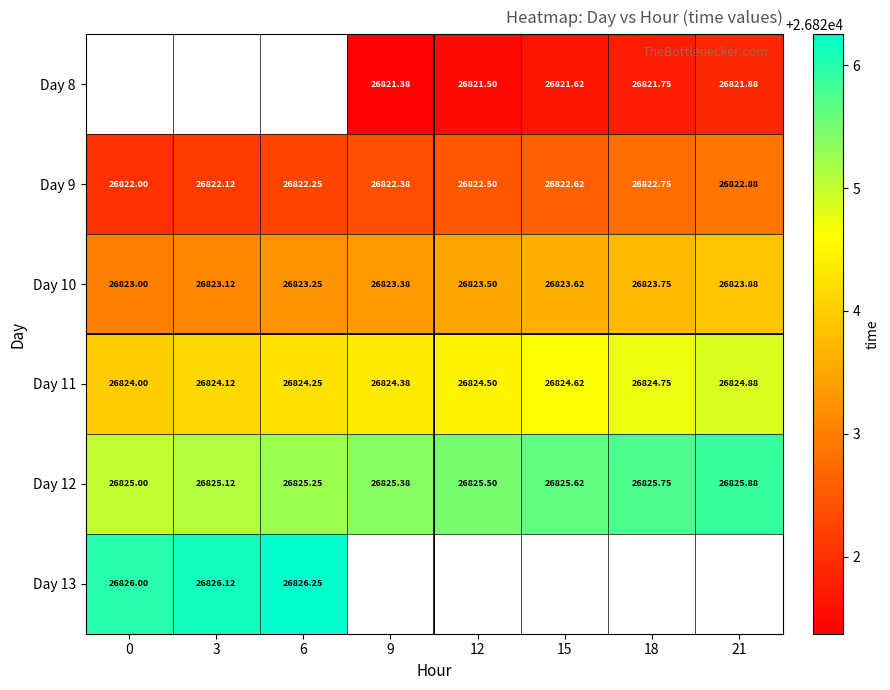

Is the value of Day 9 at 18 greater than the value of Day 8 at 9?

Yes